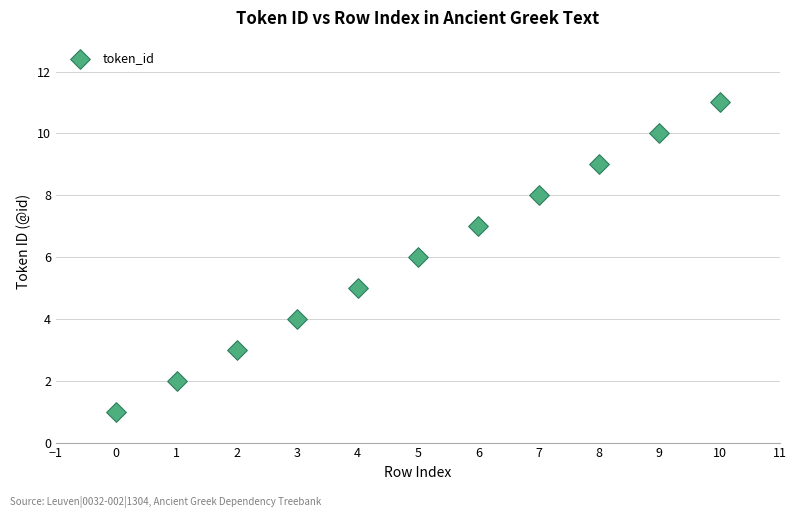

What is the range of Y values (max minus min)?

10